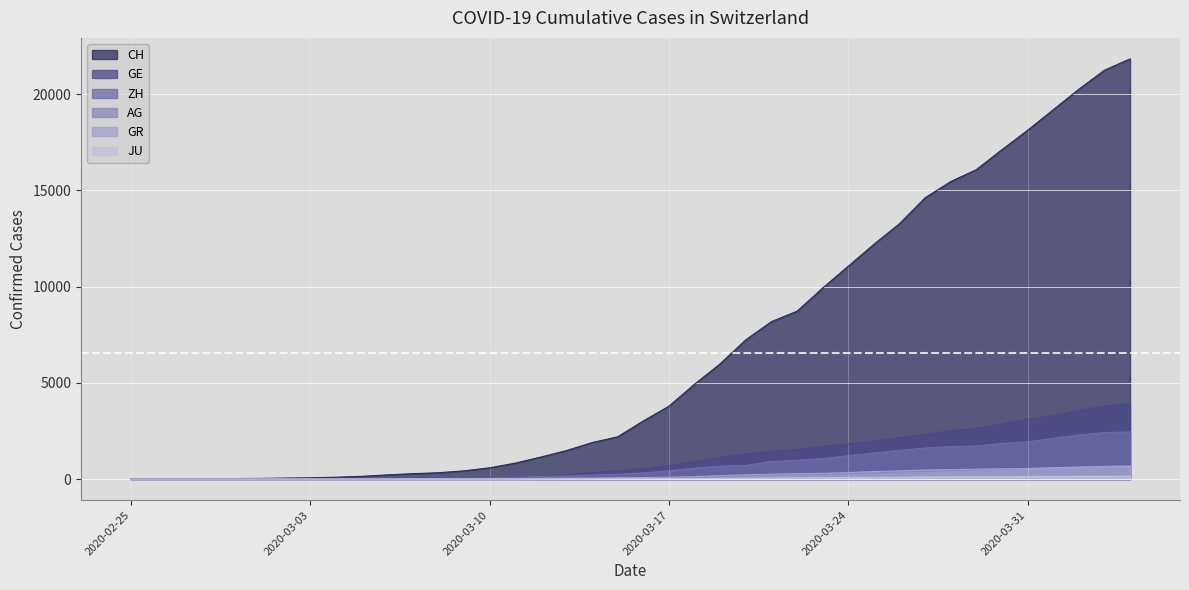

Is it true that ZH equals 711 at 2020-03-20?

True